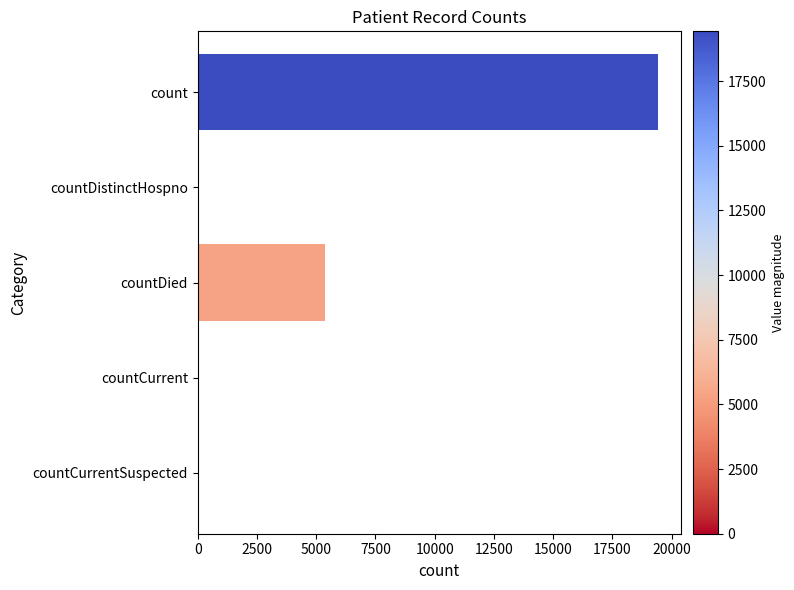

What is the greatest value displayed?

19420